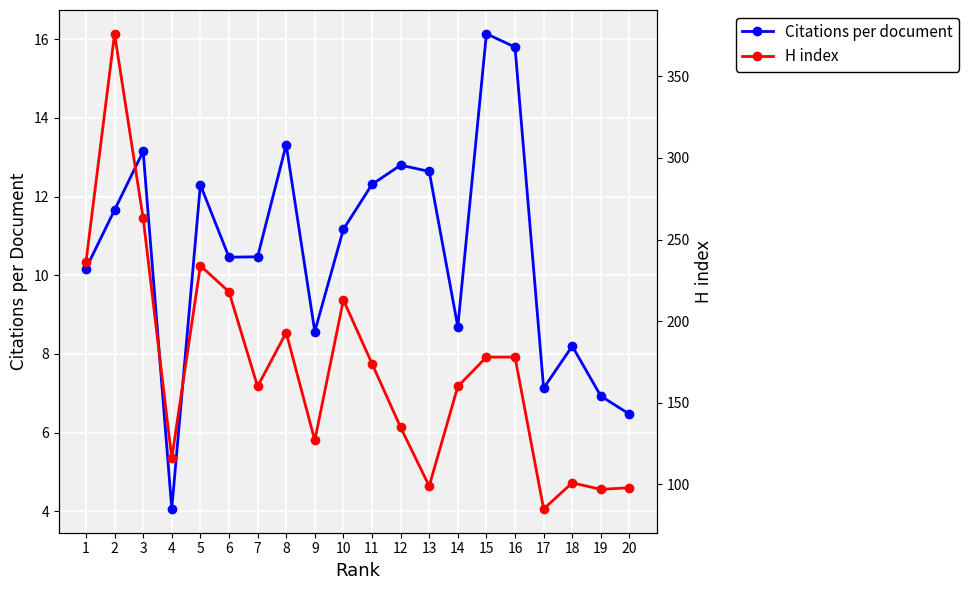

What is the difference between the second highest and second lowest values in the H index series?

166.0